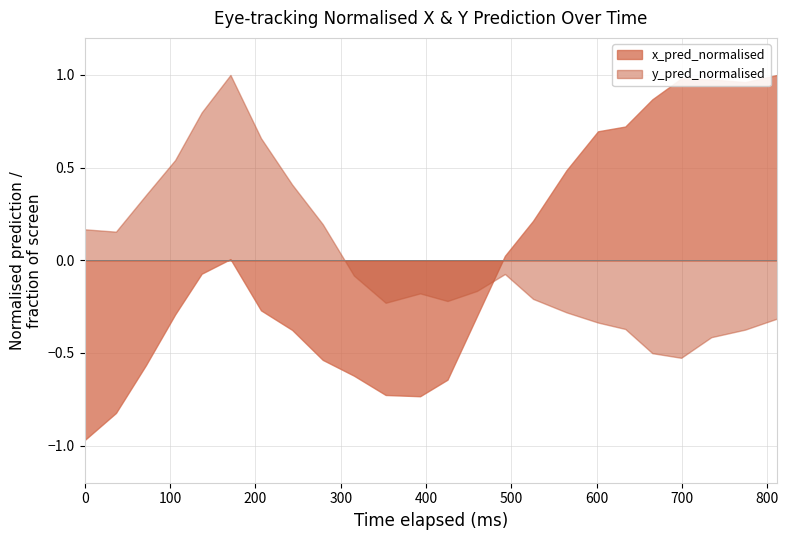

True or false: y_pred_normalised and x_pred_normalised intersect in this chart.

True